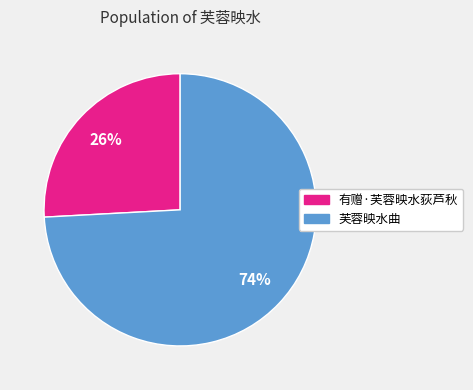

Between 芙蓉映水曲 and 有赠·芙蓉映水荻芦秋, which is larger?

芙蓉映水曲